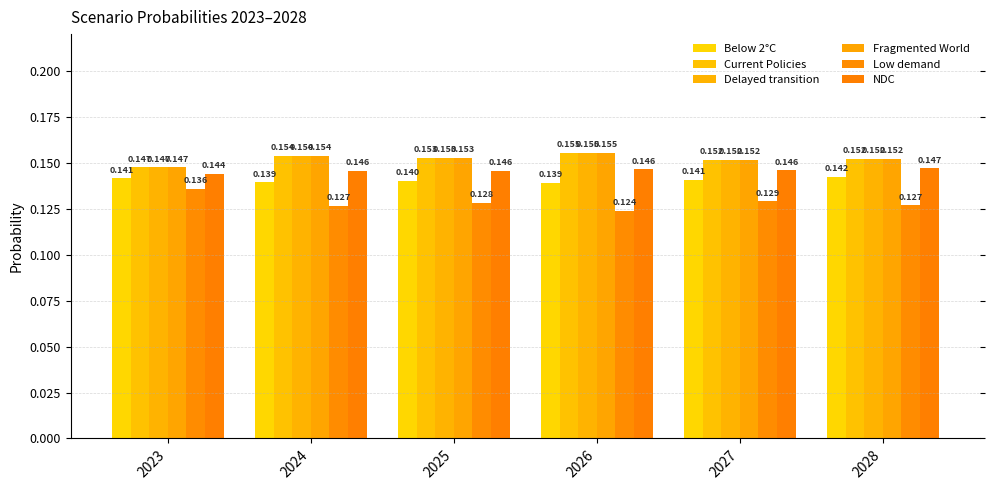

Are the bars grouped side by side (vs. stacked)?

Yes